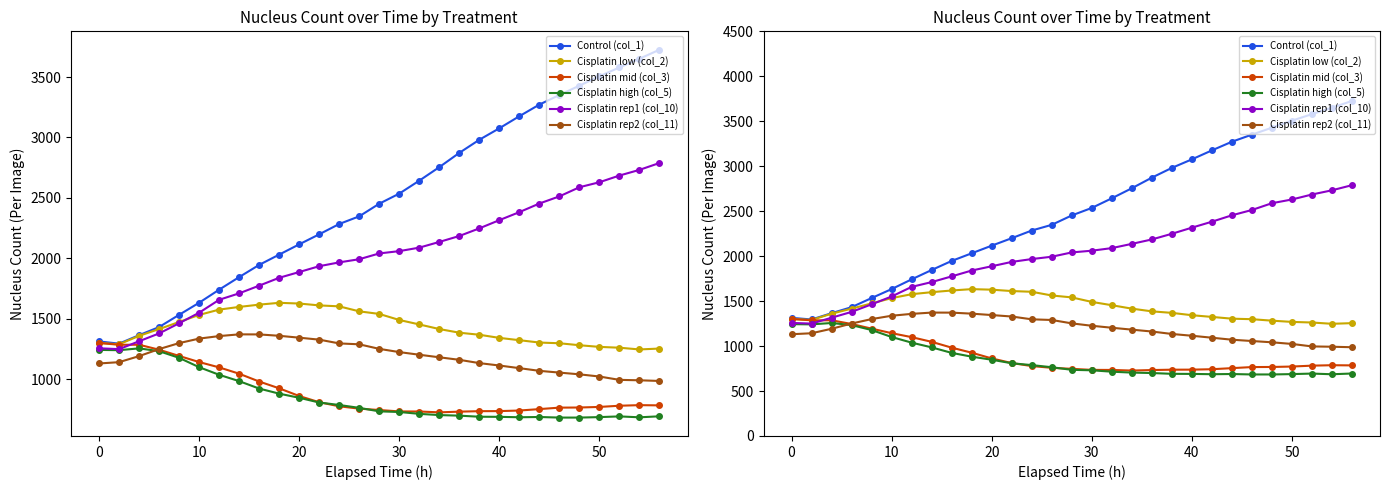

What is the minimum value for Cisplatin mid (col_3)?

727.3